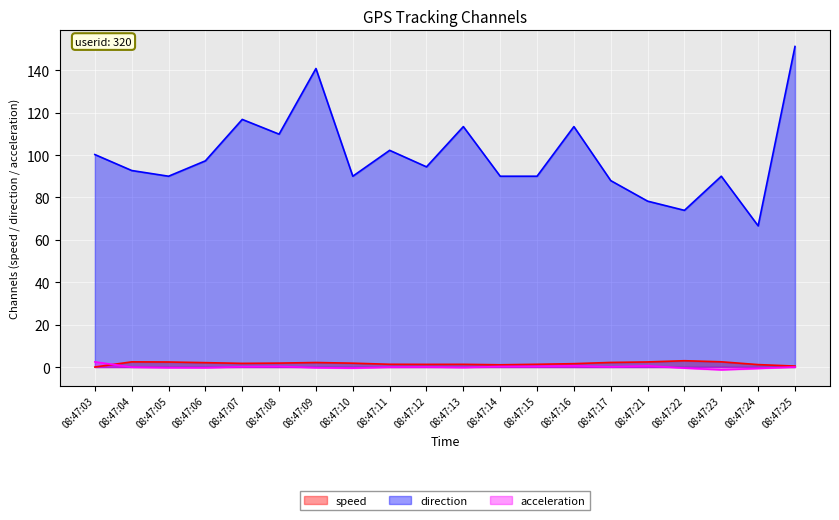

At which category does the chart reach its minimum across all series?

08:47:23